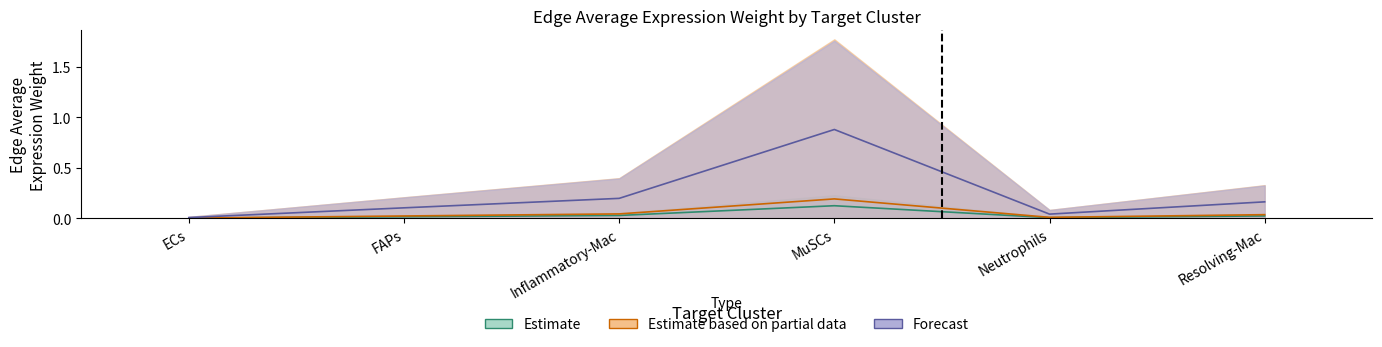

The MuSCs_edge_avg series shows 0.0 at Neutrophils. True or false?

True